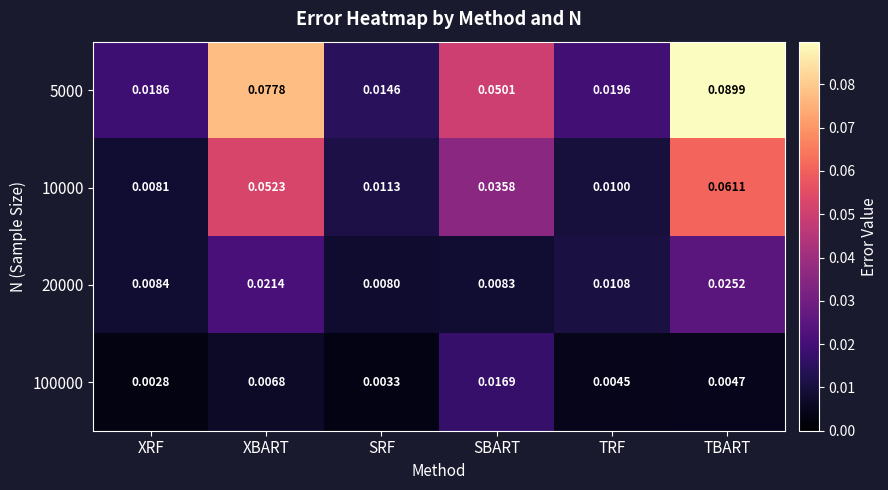

Rank the categories by 20000 value from lowest to highest.

SRF, SBART, XRF, TRF, XBART, TBART